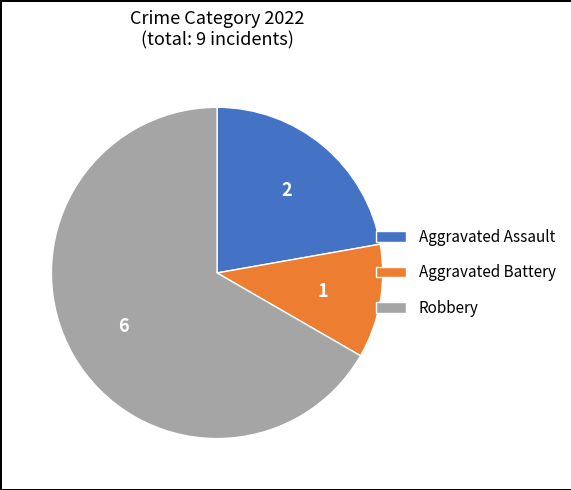

Does Robbery represent more than half of the total?

Yes